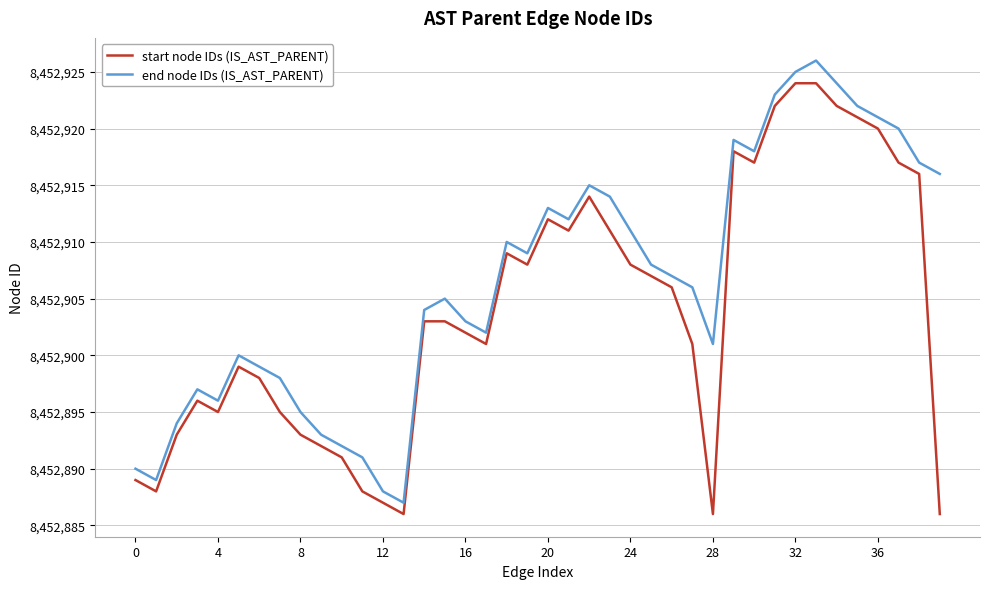

What is the difference between the maximum and minimum values in the start node IDs (IS_AST_PARENT) series?

38